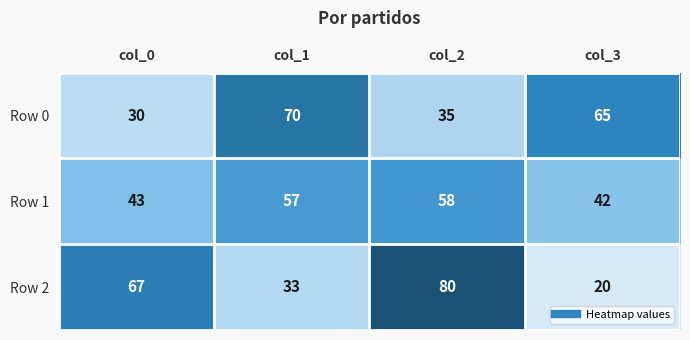

What is the sum of the Row 0 values at col_1 and col_2?

105